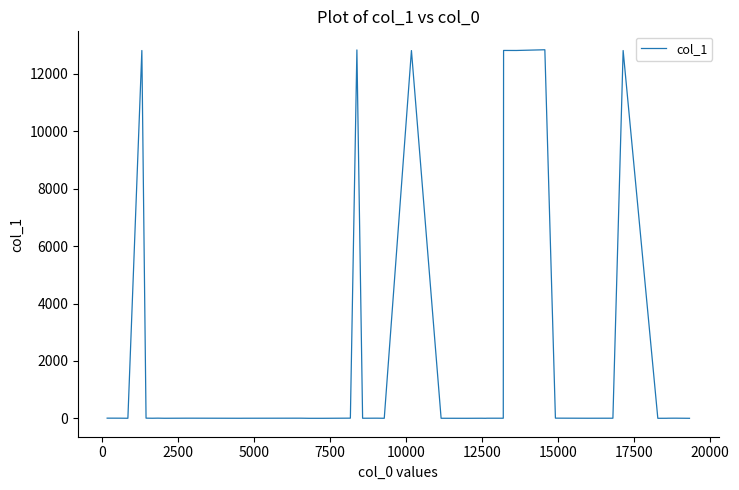

What is the difference between the maximum and minimum values?

12837